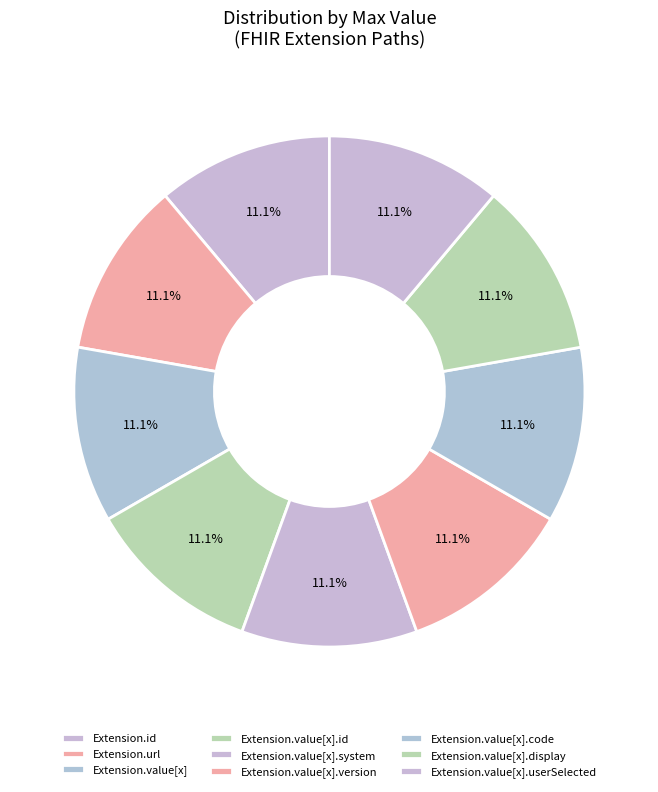

Is it true that Extension.value[x].display is 1% of the pie?

False